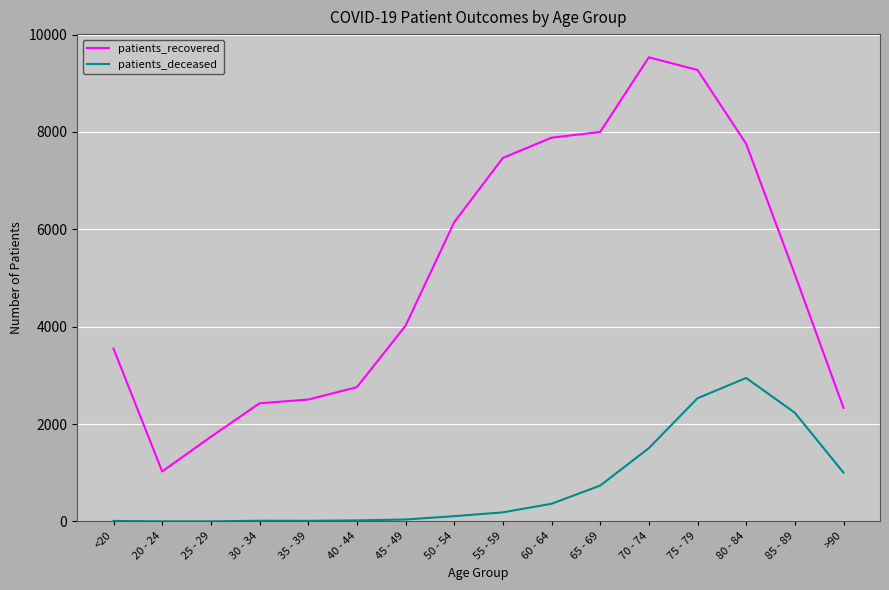

What is the sum of the patients_recovered values at 60 - 64 and 20 - 24?

8909